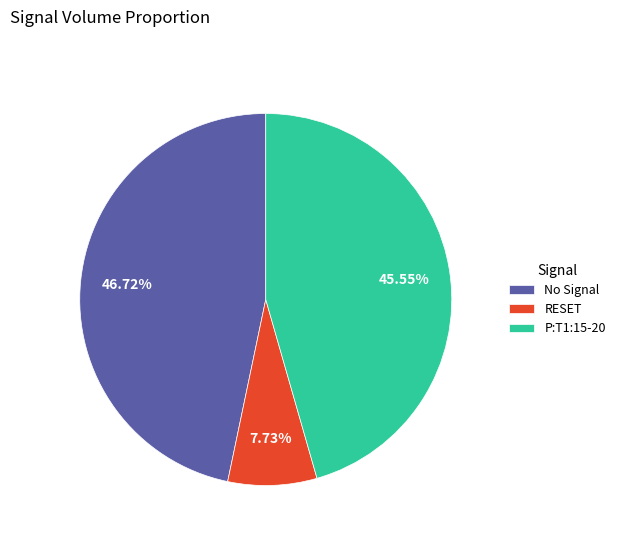

Do RESET and P:T1:15-20 together represent more than half of the pie?

Yes